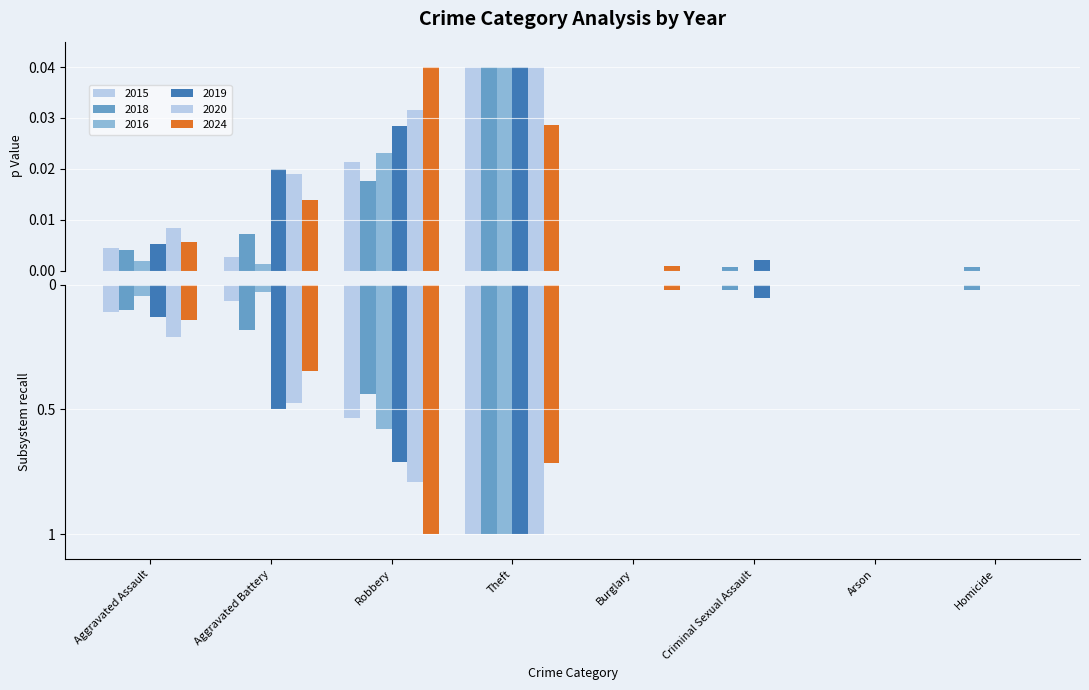

Which label corresponds to the largest value in the chart?

Theft